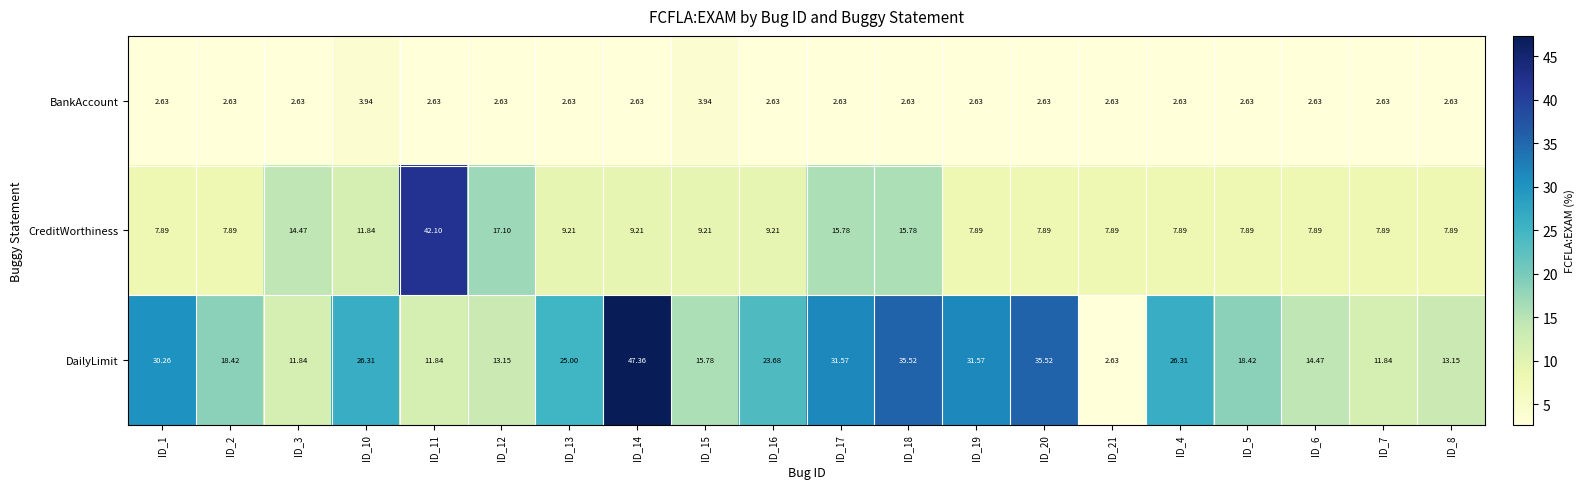

Which series has the largest range (max minus min)?

DailyLimit